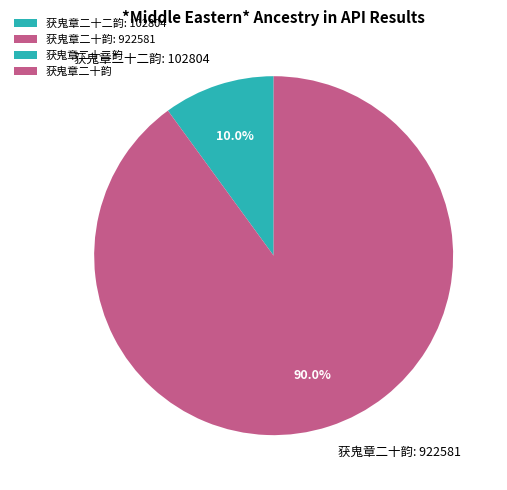

How many slices are in this pie chart?

2